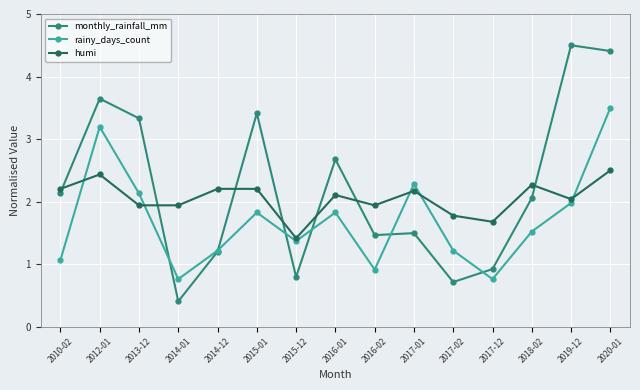

What is the sum of all rainy_days_count values?

25.6